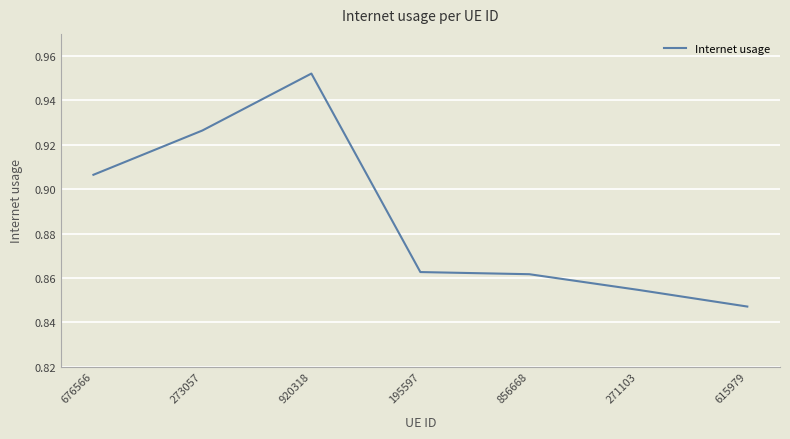

True or false: the data shows 0.6 at 856668.

False